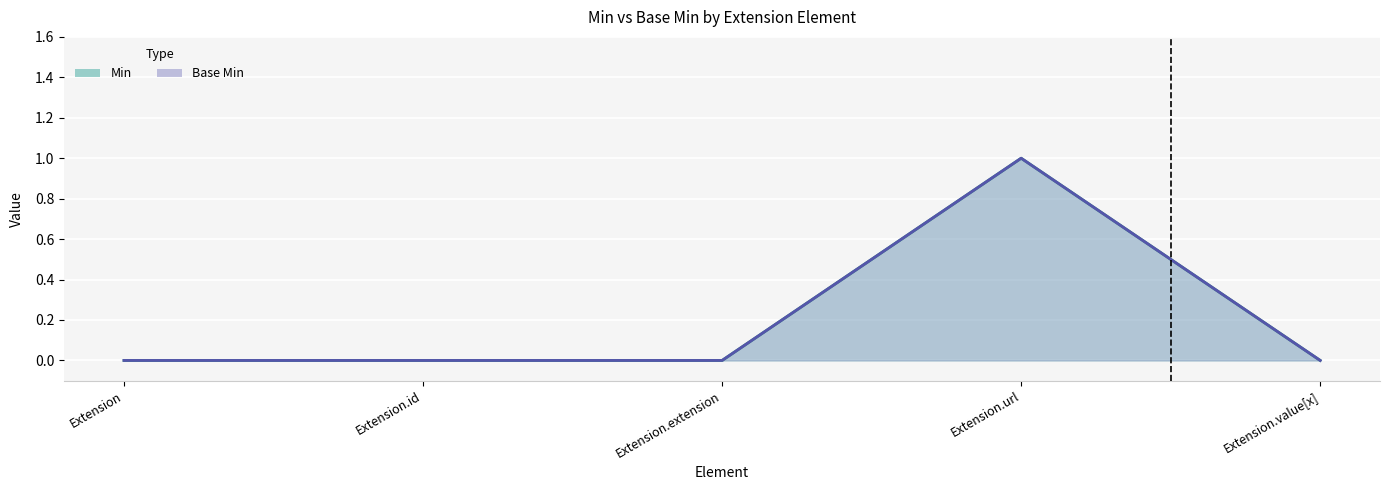

The value of Min at Extension.value[x] is 0. True or false?

True